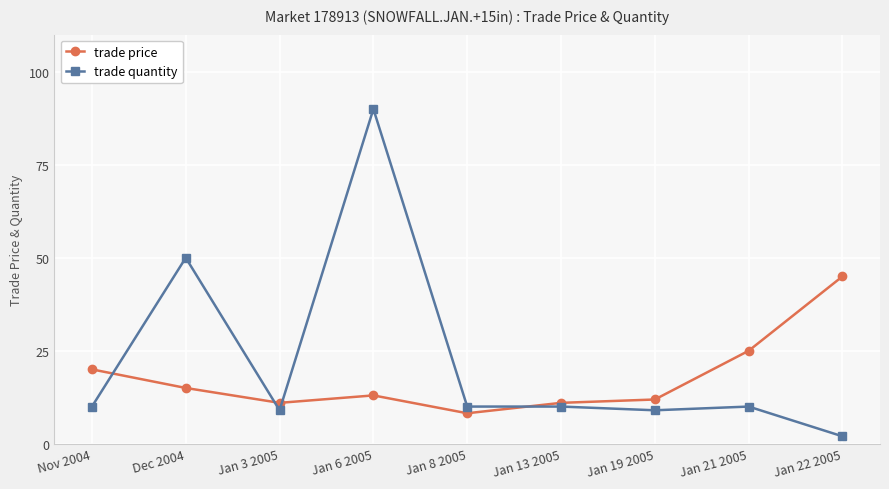

True or false: trade quantity and trade price intersect in this chart.

True